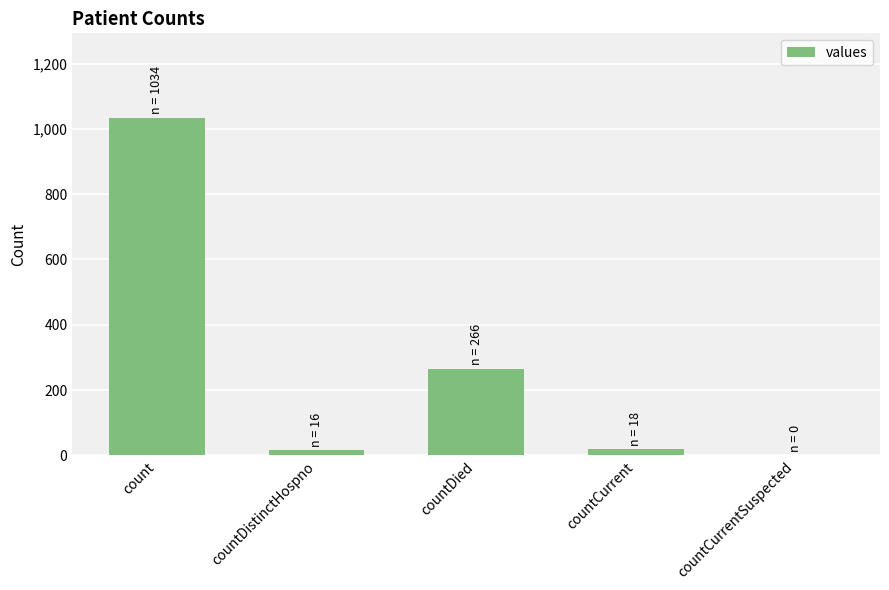

What is the sum of all values?

1334